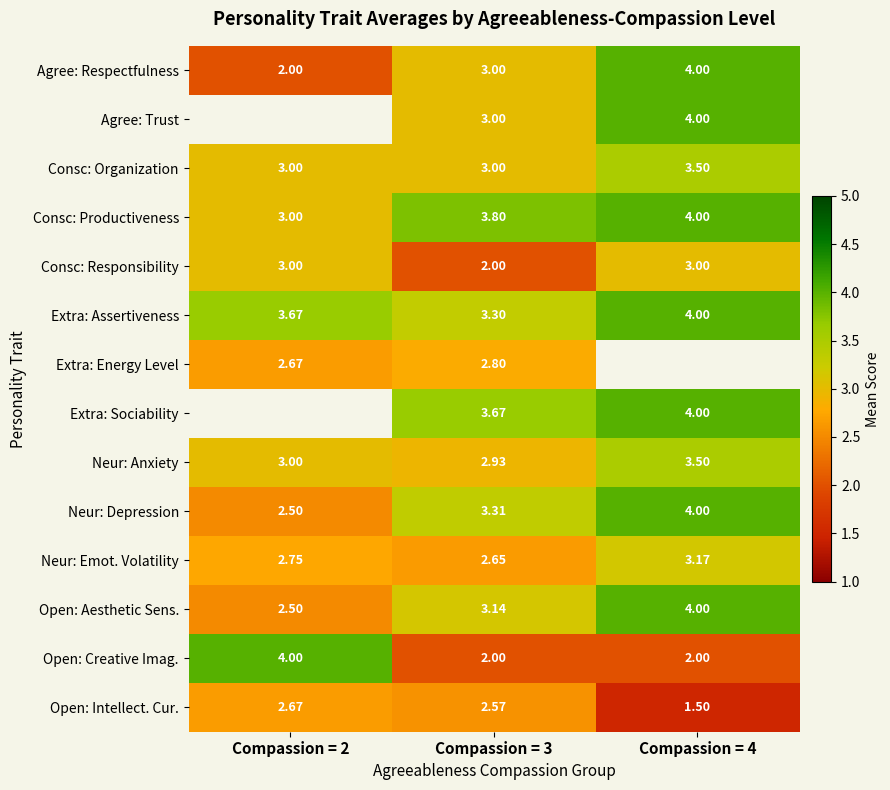

Count the number of data series in this chart.

14